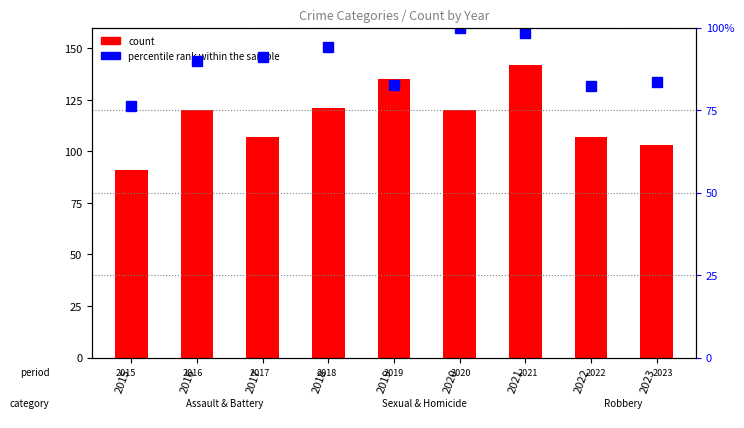

Is the value of percentile rank within the sample at 2016 greater than the value of count at 2020?

No